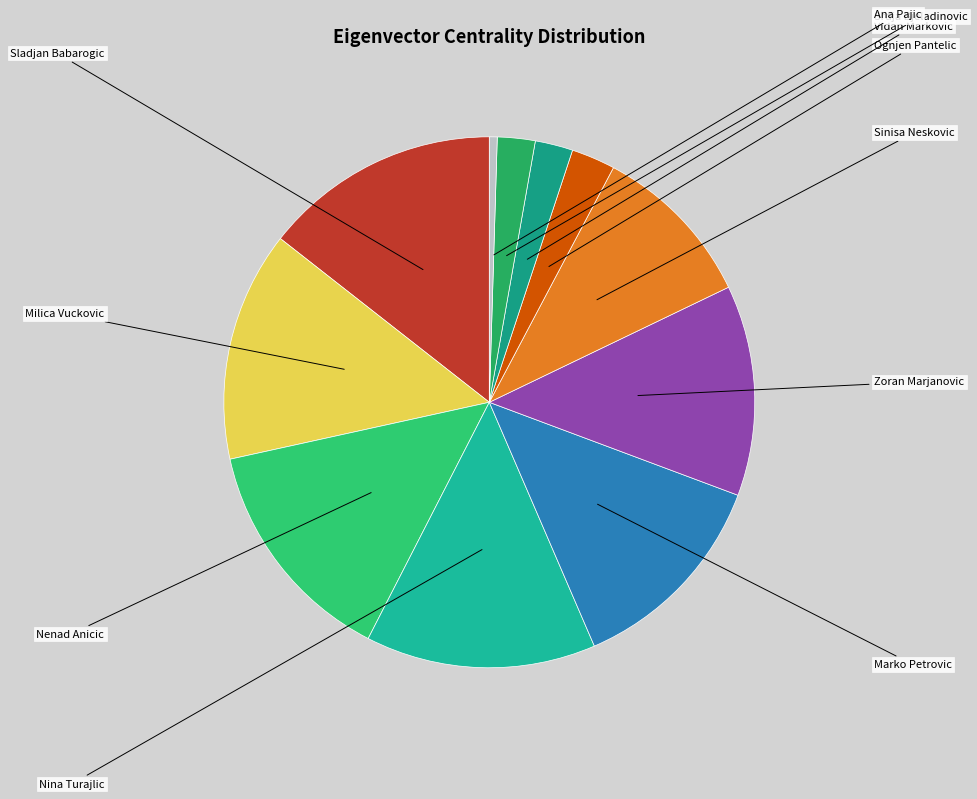

To the nearest percent, what is the average slice percentage?

9%